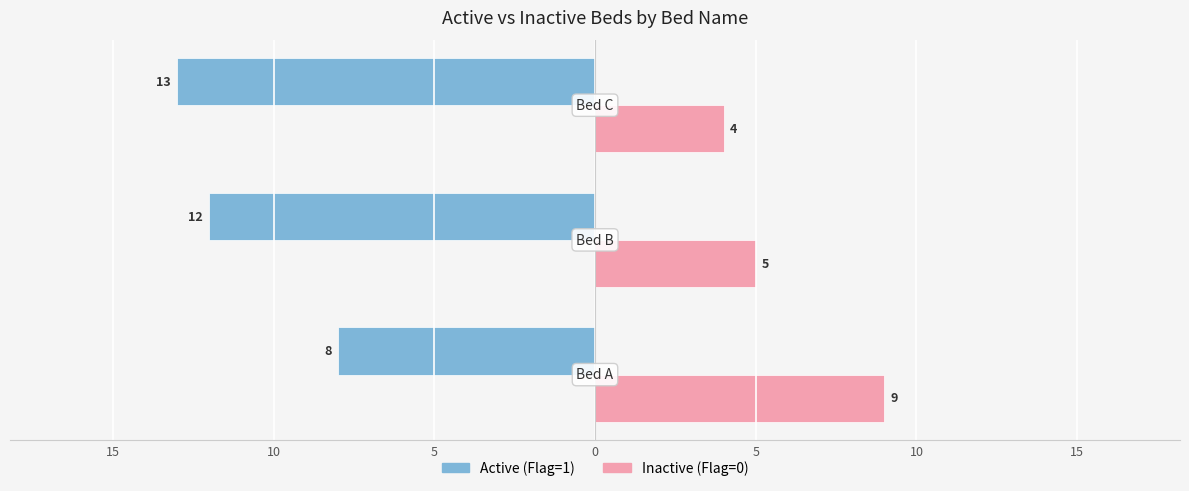

What are all the series names shown in the legend?

Active (Flag=1), Inactive (Flag=0)